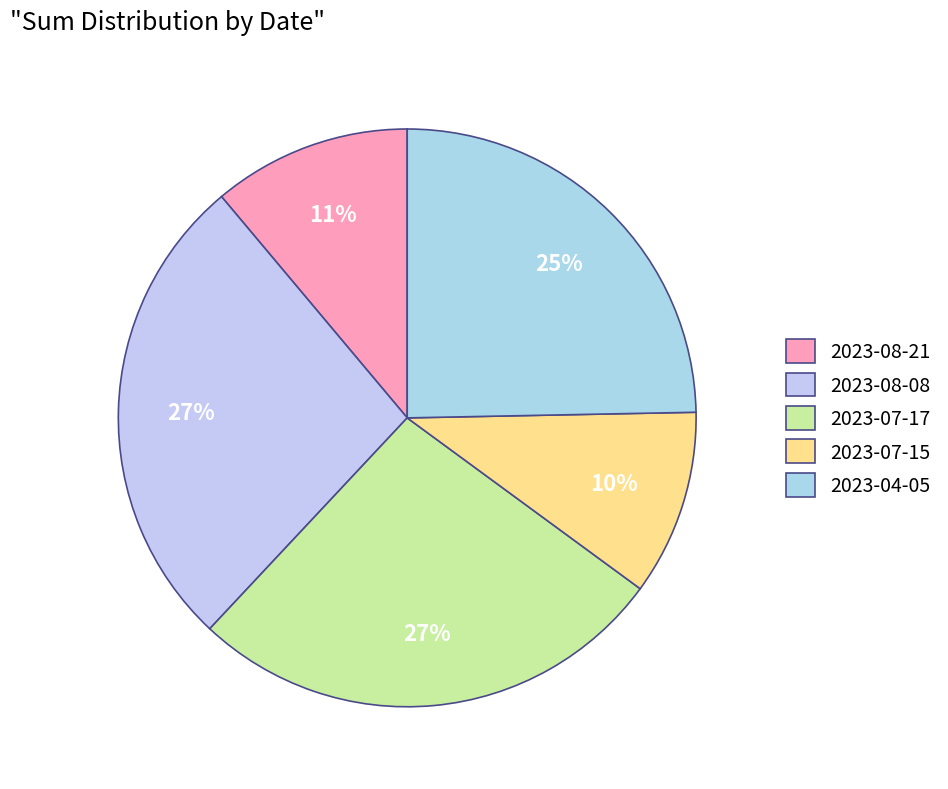

Is it true that 2023-04-05 is 25% of the pie?

True